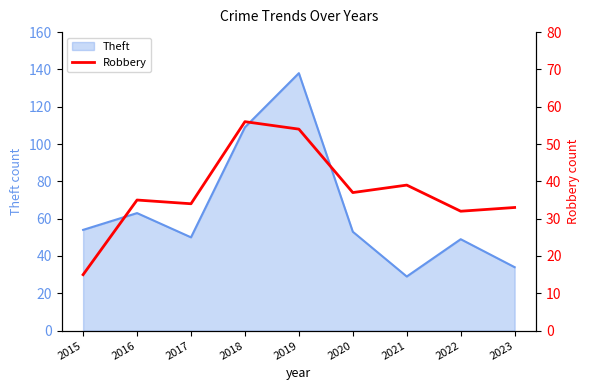

How many values exceed 35?

4